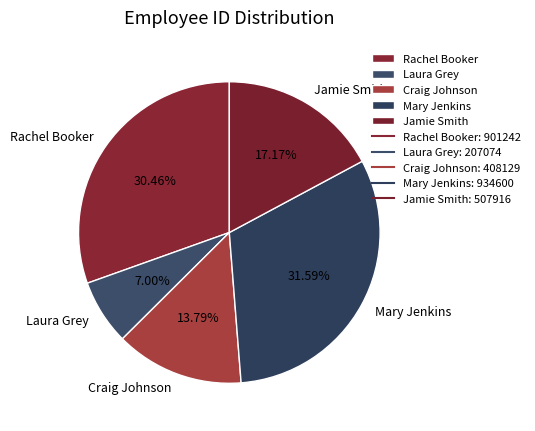

True or false: Rachel Booker accounts for 42% of the total.

False